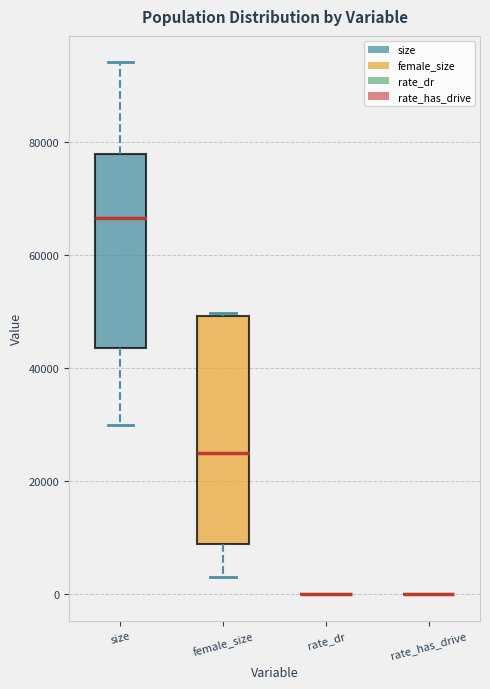

Which box is the tallest, from its lower edge to its upper edge?

female_size